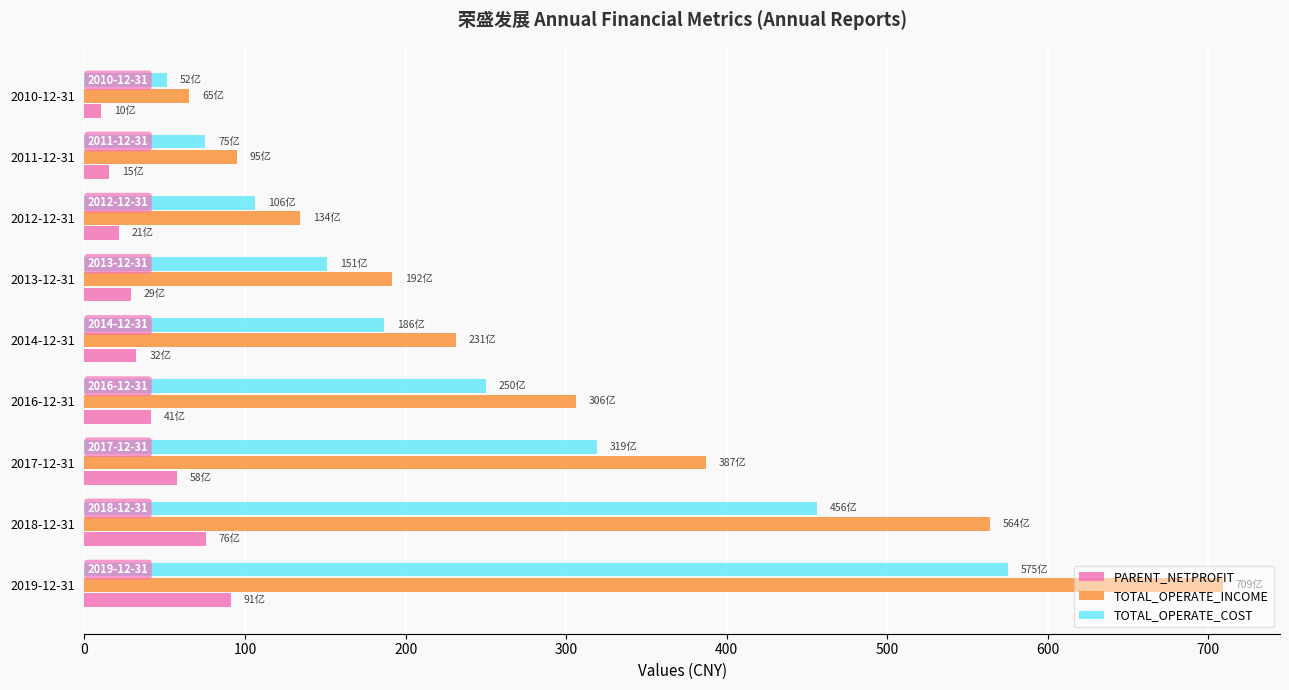

Which series has the largest total across all categories?

TOTAL_OPERATE_INCOME